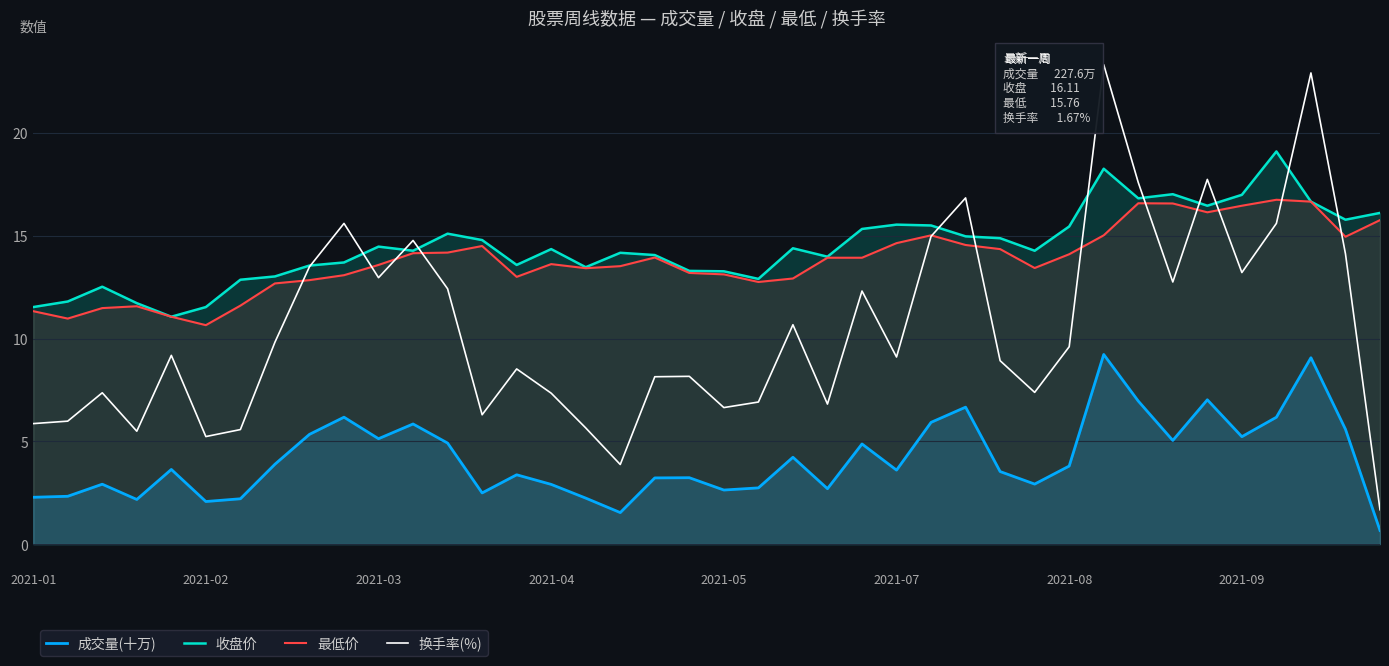

The value of 最低价 at 2021-04 is 2.9. True or false?

False